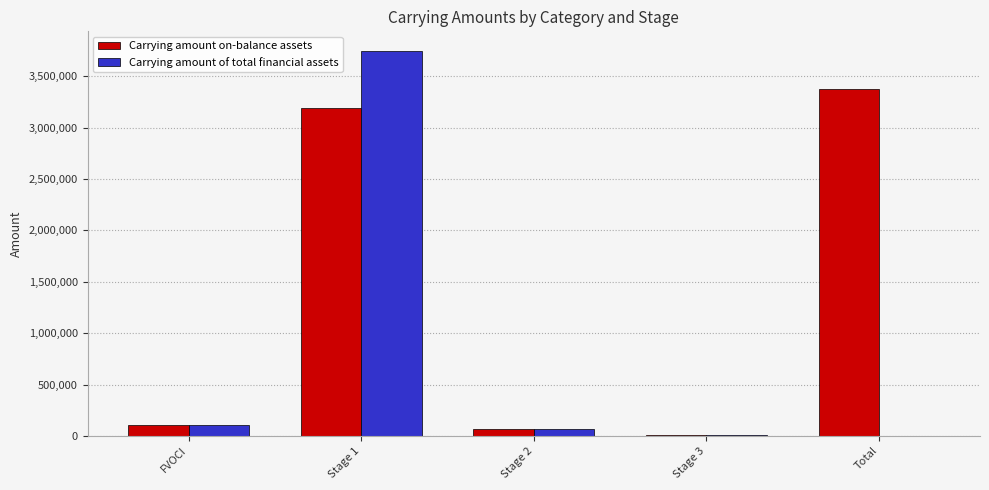

The value of Carrying amount of total financial assets at Stage 3 is 13103. True or false?

True